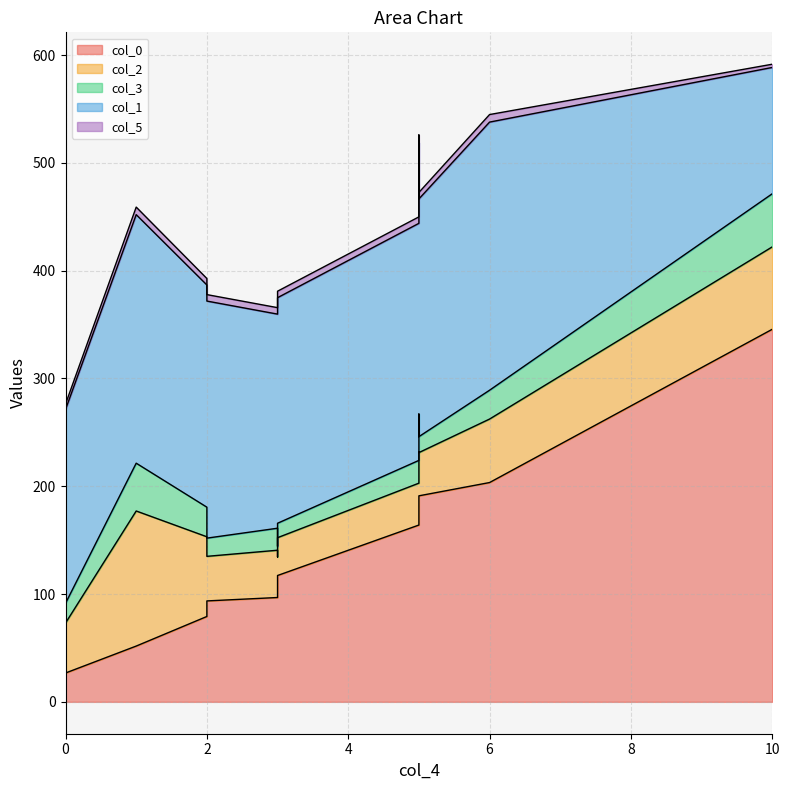

True or false: col_1 and col_0 cross at least once.

True